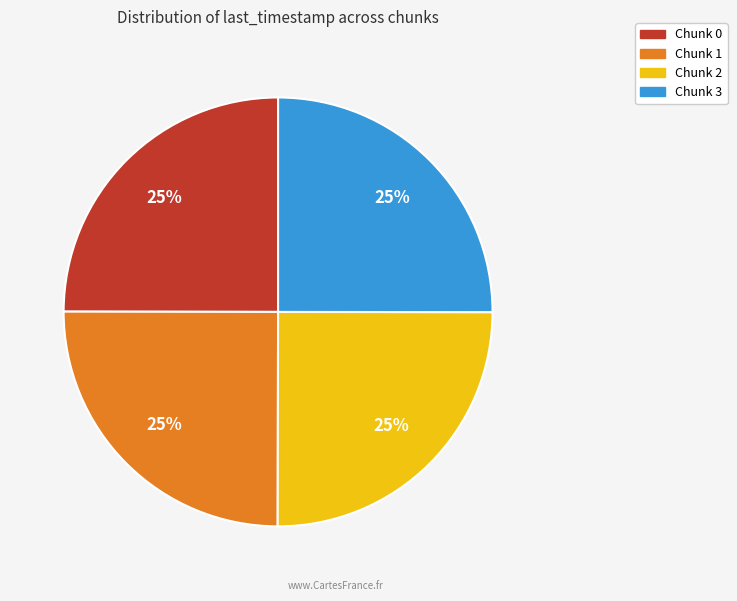

Is Chunk 0 the majority of the pie?

No